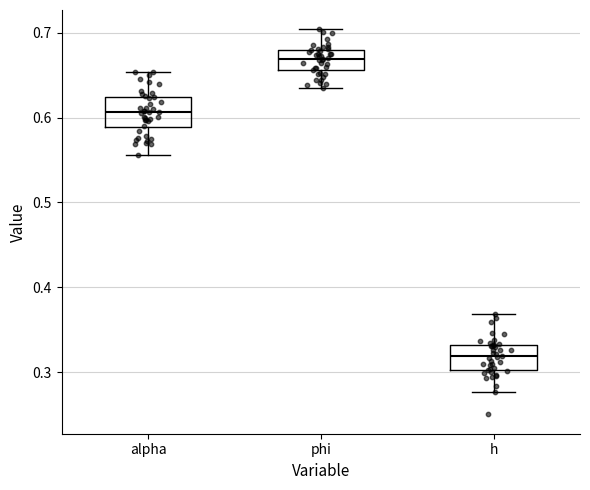

Reading left to right, read every box against the y-axis: the position of its median line, the range the box covers, and the ends of its whiskers. The values are not printed on the chart, so give them approximately, as read against the axis.

alpha: median 0.61, box 0.59 to 0.62, whiskers 0.56 to 0.65
phi: median 0.67, box 0.66 to 0.68, whiskers 0.63 to 0.70
h: median 0.32, box 0.30 to 0.33, whiskers 0.28 to 0.37